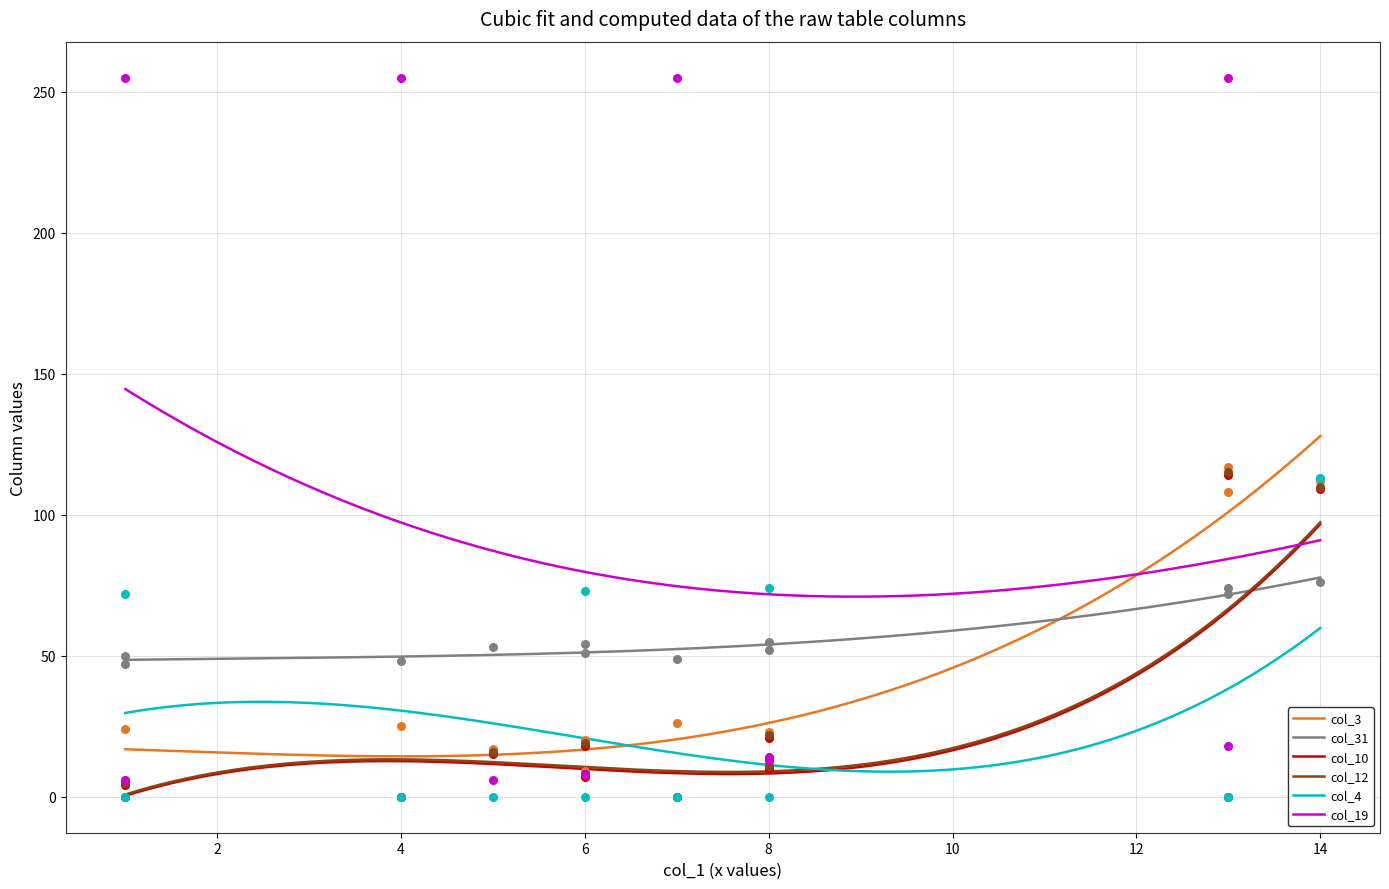

Which series contains the highest Y value?

col_19